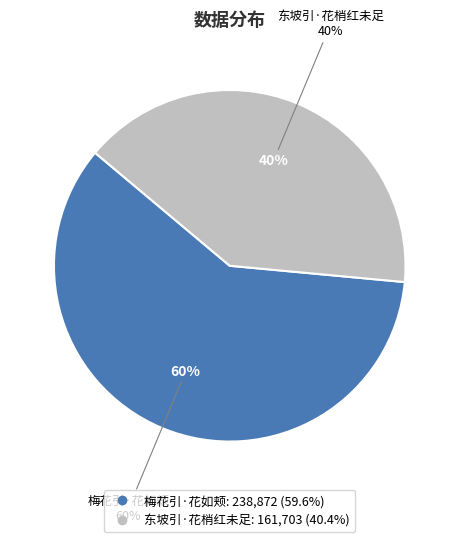

The 梅花引·花如颊 slice represents 60% of the pie. True or false?

True